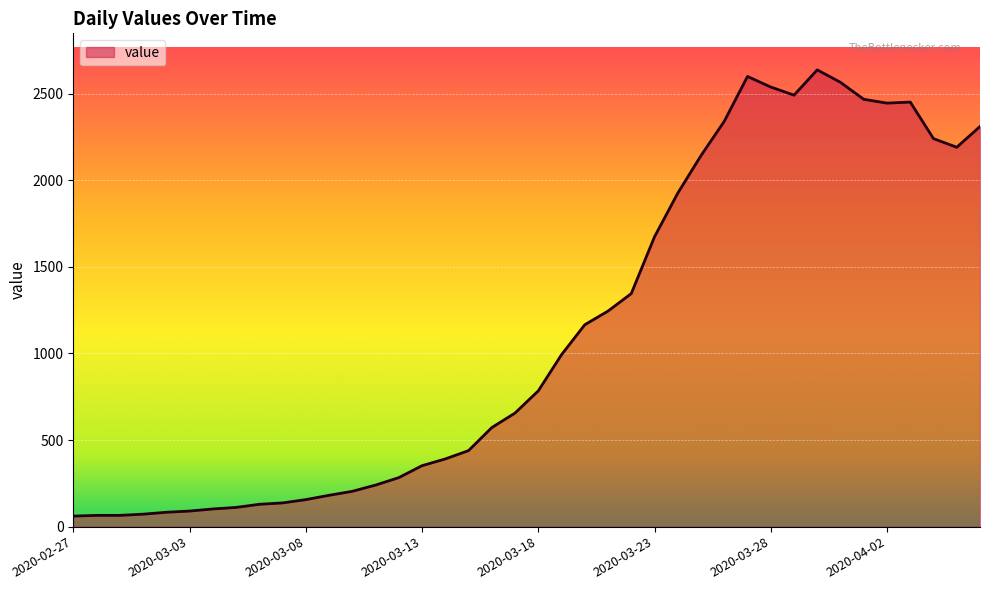

What is the minimum value shown in the chart?

61